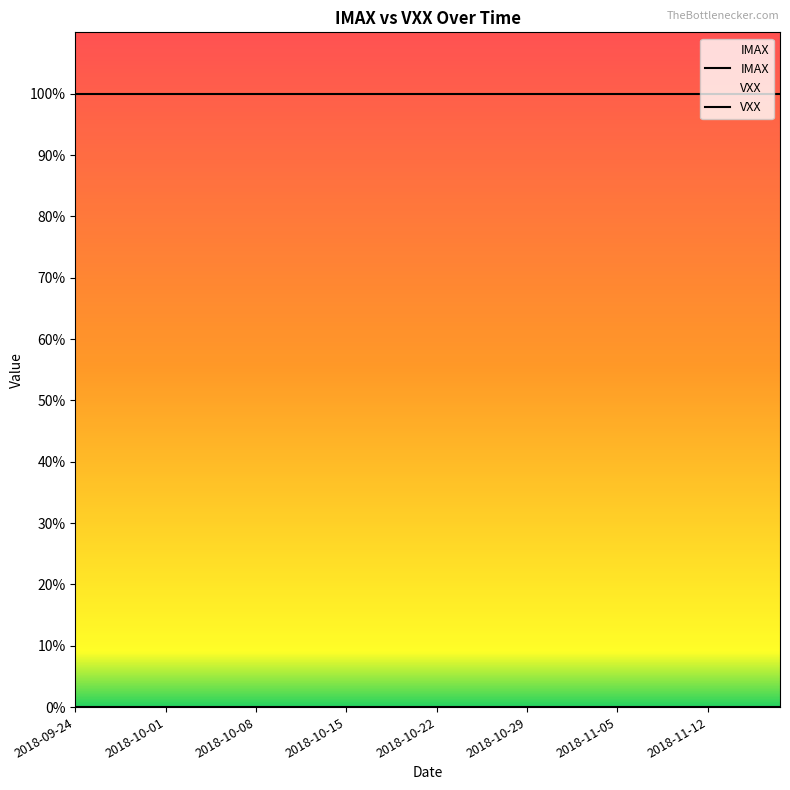

Reading left to right, list all the values displayed in this chart.

IMAX: 1	1	1	1	1	1	1	1	1	1	1	1	1	1	1	1	1	1	1	1
VXX: 0	0	0	0	0	0	0	0	0	0	0	0	0	0	0	0	0	0	0	0